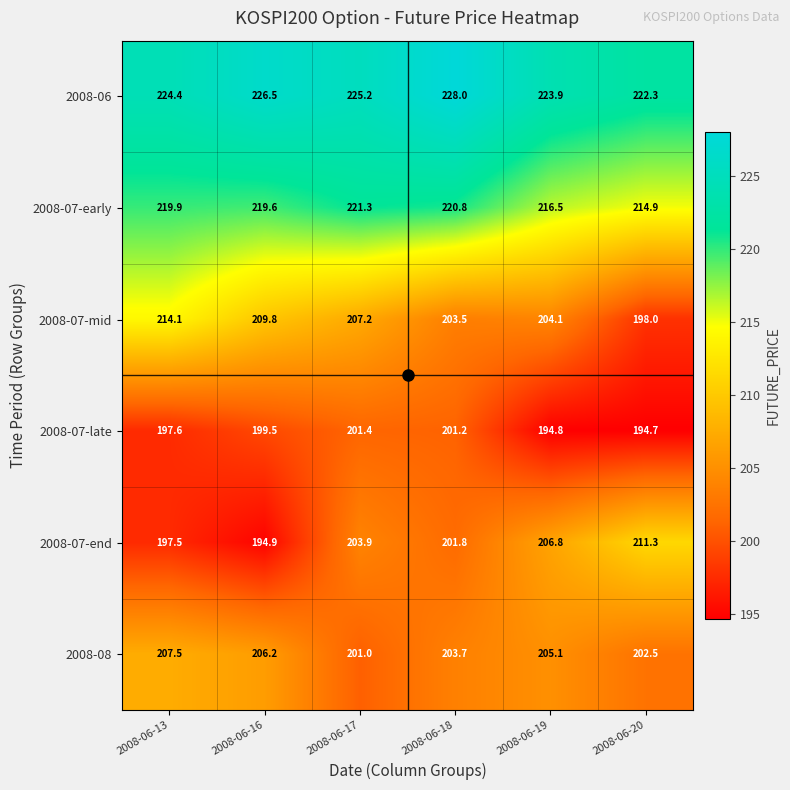

What value does the 2008-07-late series have at 2008-06-17?

201.4